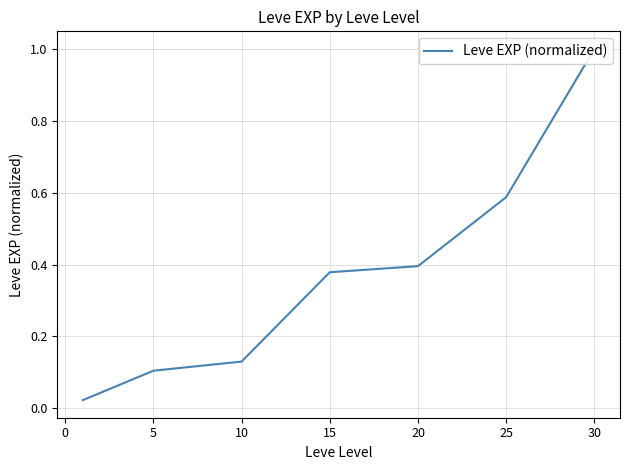

How many lines are shown in the chart?

1